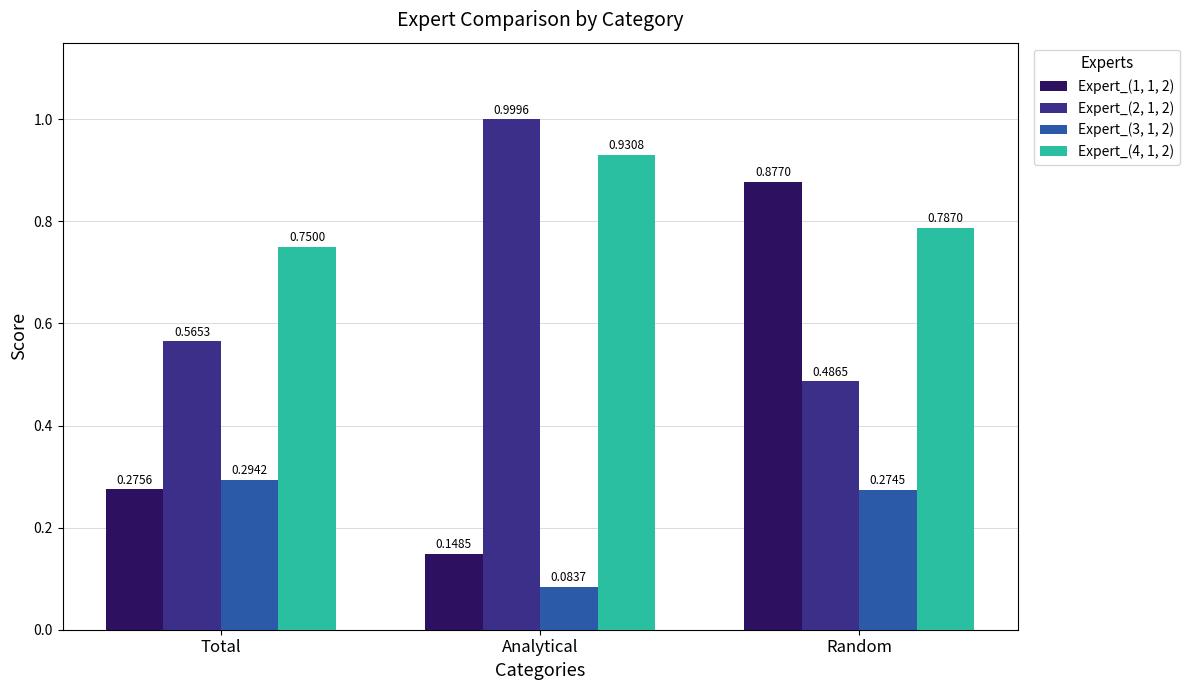

At which label is Expert_(2, 1, 2) closest to 0?

Random